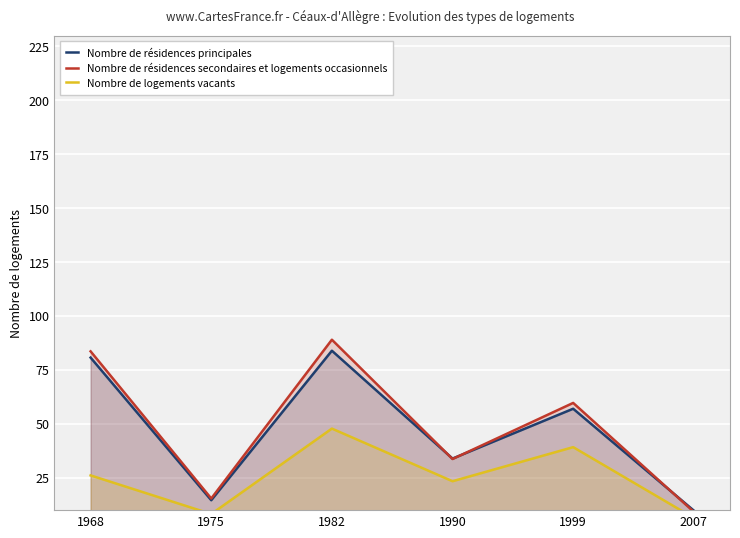

Which has a higher value, 1968 or 1990?

1968